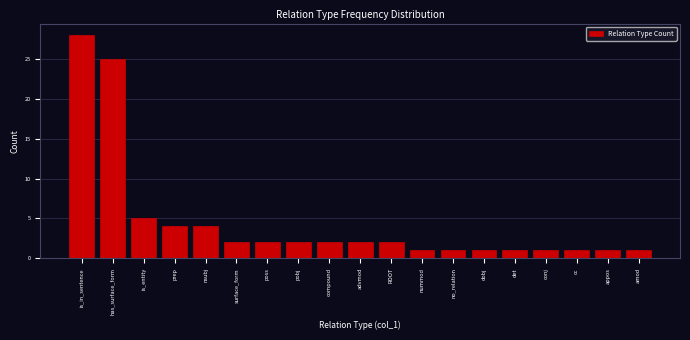

Reading left to right, extract all data points from this chart.

is_in_sentence=28	has_surface_form=25	is_entity=5	prep=4	nsubj=4	surface_form=2	poss=2	pobj=2	compound=2	advmod=2	ROOT=2	nummod=1	no_relation=1	dobj=1	det=1	conj=1	cc=1	appos=1	amod=1